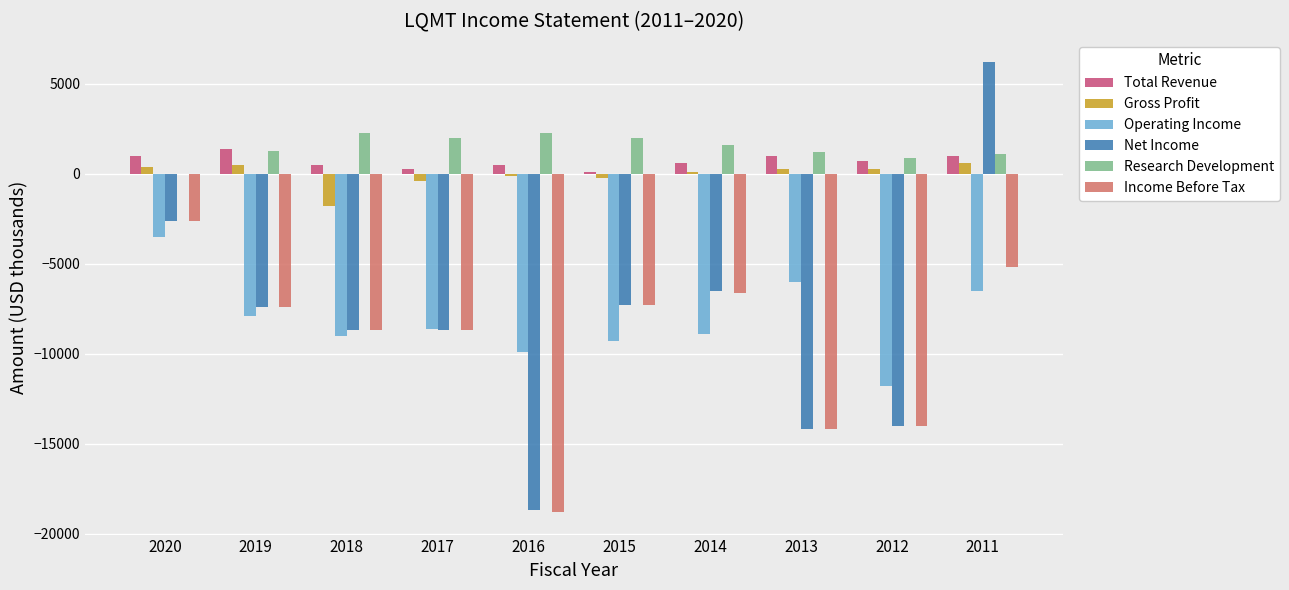

Where does the Net Income series first go above -7400?

2020